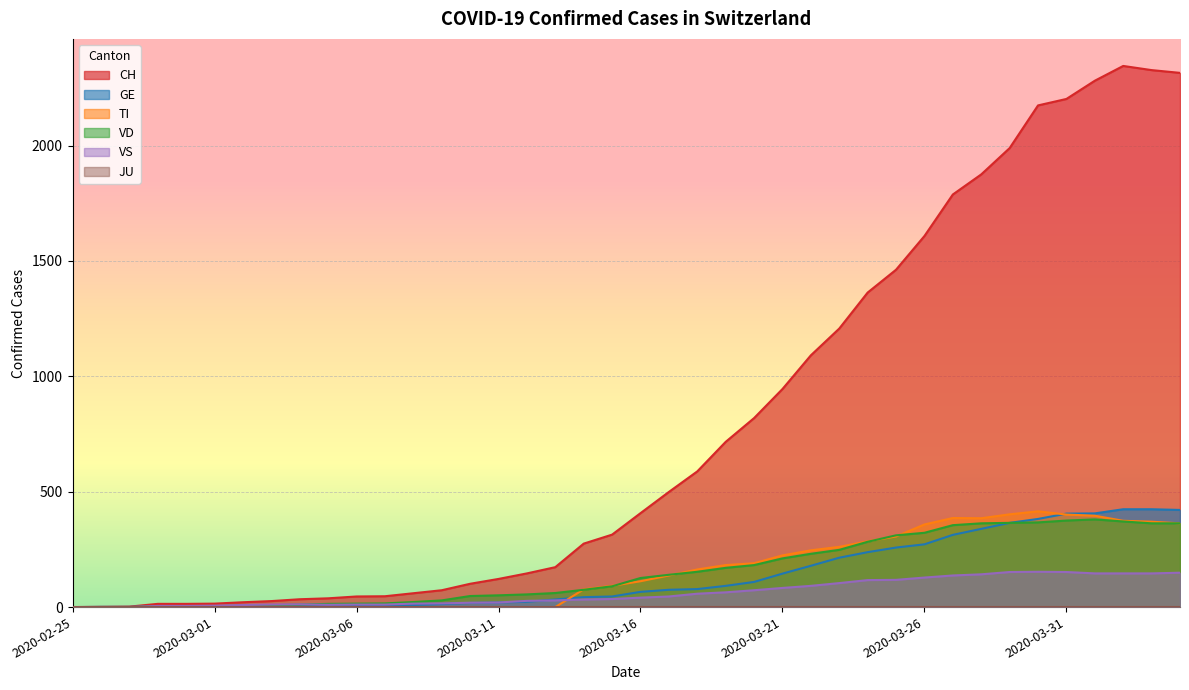

Which series has the widest spread of values?

CH